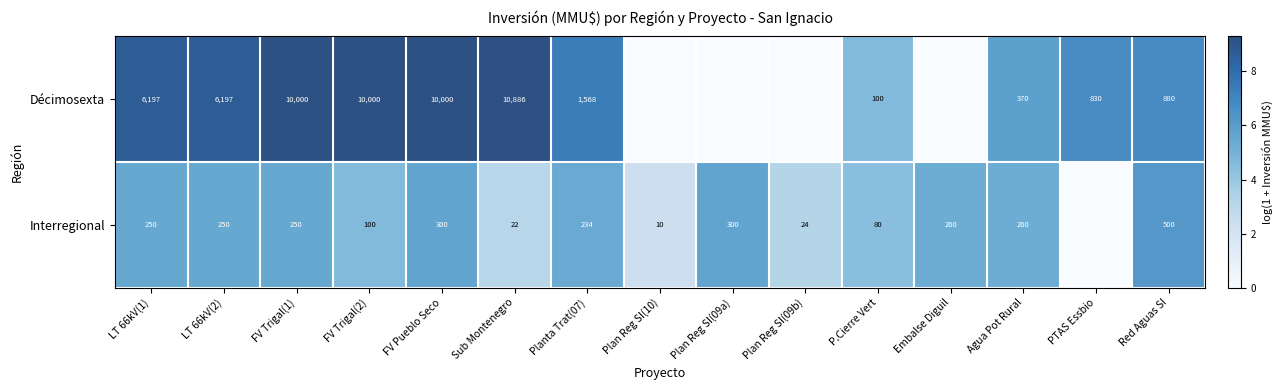

Is the value of Décimosexta at P.Cierre Vert greater than the value of Interregional at Planta Trat(07)?

No